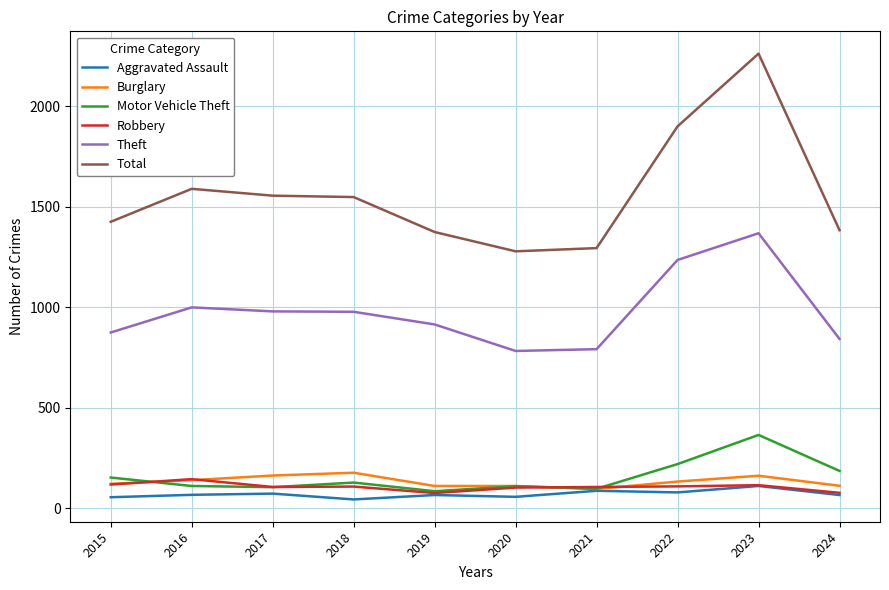

List the series in order of their peak value, highest first.

Total, Theft, Motor Vehicle Theft, Burglary, Robbery, Aggravated Assault